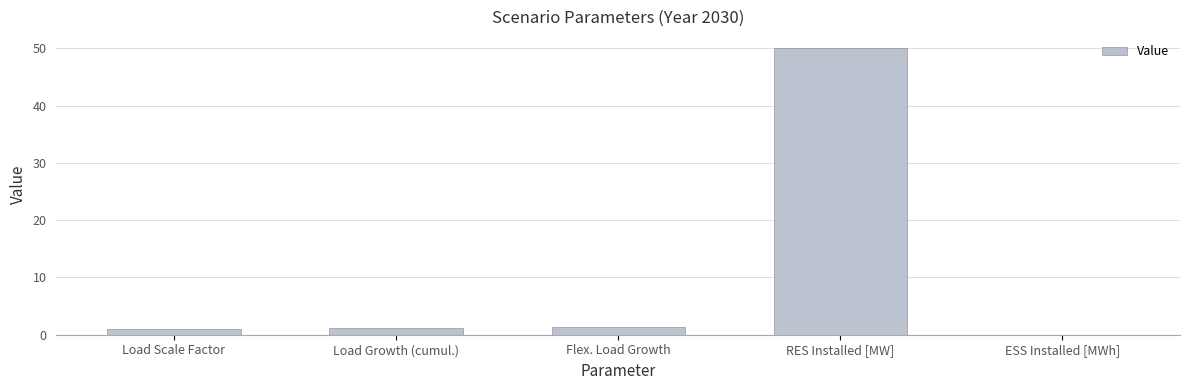

Are the bars grouped side by side (vs. stacked)?

No